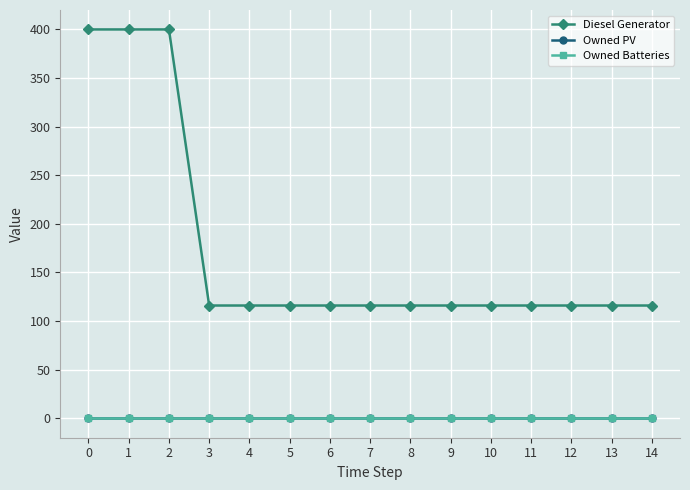

What is the difference between the maximum and minimum values in the Diesel Generator series?

284